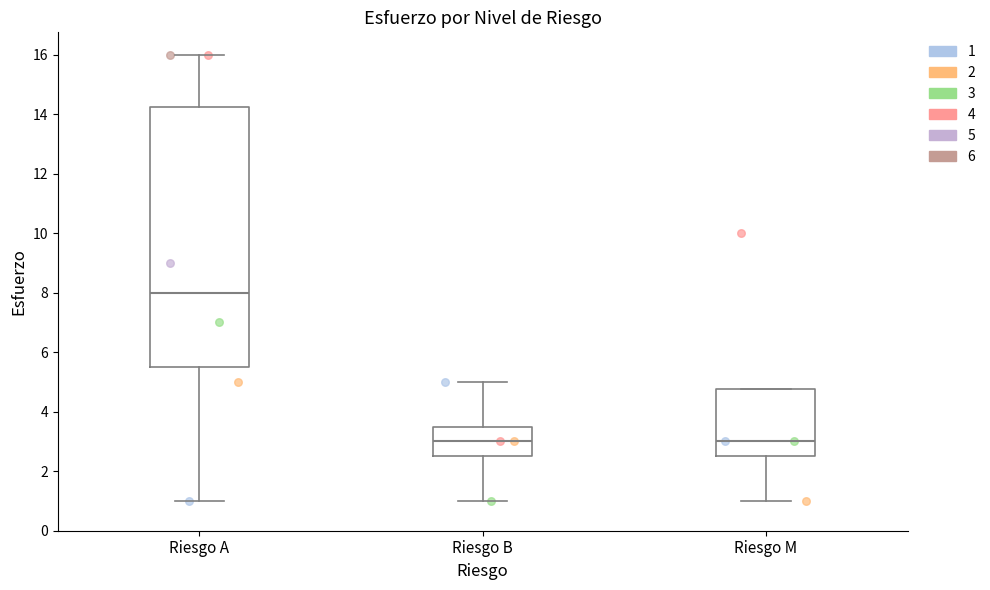

Which box is the tallest, from its lower edge to its upper edge?

Riesgo A